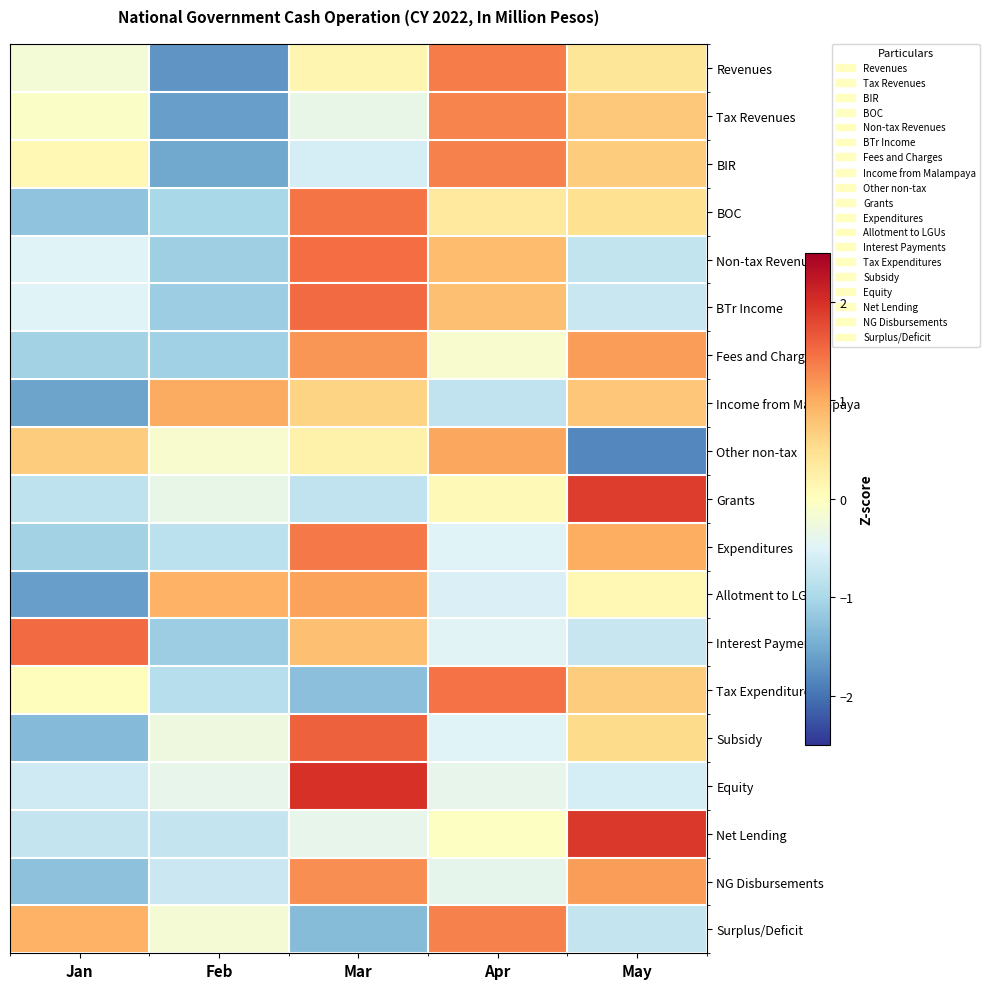

Reading left to right, list all the values displayed in this chart.

Revenues: Jan=-0.2	Feb=-1.7	Mar=0.1	Apr=1.4	May=0.4
Tax Revenues: Jan=-0.1	Feb=-1.6	Mar=-0.4	Apr=1.3	May=0.7
BIR: Jan=0.1	Feb=-1.5	Mar=-0.6	Apr=1.3	May=0.7
BOC: Jan=-1.2	Feb=-1.0	Mar=1.4	Apr=0.3	May=0.5
Non-tax Revenues: Jan=-0.5	Feb=-1.1	Mar=1.5	Apr=0.8	May=-0.8
BTr Income: Jan=-0.5	Feb=-1.1	Mar=1.5	Apr=0.8	May=-0.7
Fees and Charges: Jan=-1.1	Feb=-1.1	Mar=1.2	Apr=-0.1	May=1.1
Income from Malampaya: Jan=-1.6	Feb=1.0	Mar=0.6	Apr=-0.8	May=0.7
Other non-tax: Jan=0.7	Feb=-0.1	Mar=0.2	Apr=1.0	May=-1.8
Grants: Jan=-0.8	Feb=-0.4	Mar=-0.8	Apr=0.1	May=1.9
Expenditures: Jan=-1.1	Feb=-0.8	Mar=1.4	Apr=-0.5	May=1.0
Allotment to LGUs: Jan=-1.6	Feb=1.0	Mar=1.1	Apr=-0.5	May=0.1
Interest Payments: Jan=1.5	Feb=-1.1	Mar=0.8	Apr=-0.5	May=-0.7
Tax Expenditures: Jan=0.0	Feb=-0.9	Mar=-1.3	Apr=1.4	May=0.7
Subsidy: Jan=-1.3	Feb=-0.3	Mar=1.6	Apr=-0.5	May=0.5
Equity: Jan=-0.6	Feb=-0.4	Mar=2.0	Apr=-0.4	May=-0.6
Net Lending: Jan=-0.8	Feb=-0.8	Mar=-0.4	Apr=-0.0	May=1.9
NG Disbursements: Jan=-1.3	Feb=-0.7	Mar=1.2	Apr=-0.4	May=1.1
Surplus/Deficit: Jan=0.9	Feb=-0.2	Mar=-1.3	Apr=1.3	May=-0.8